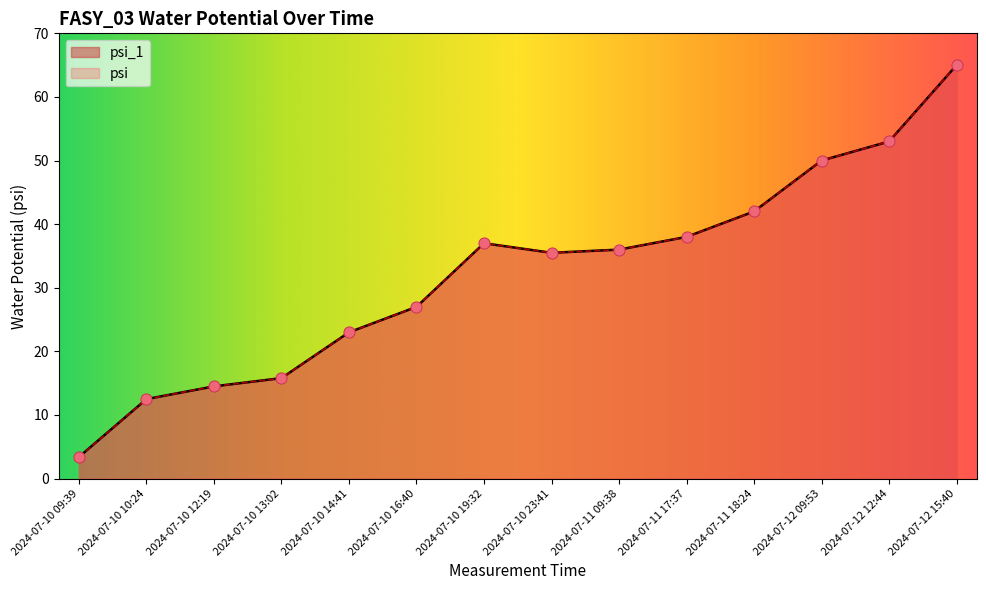

Which series contains the highest Y value?

psi_1